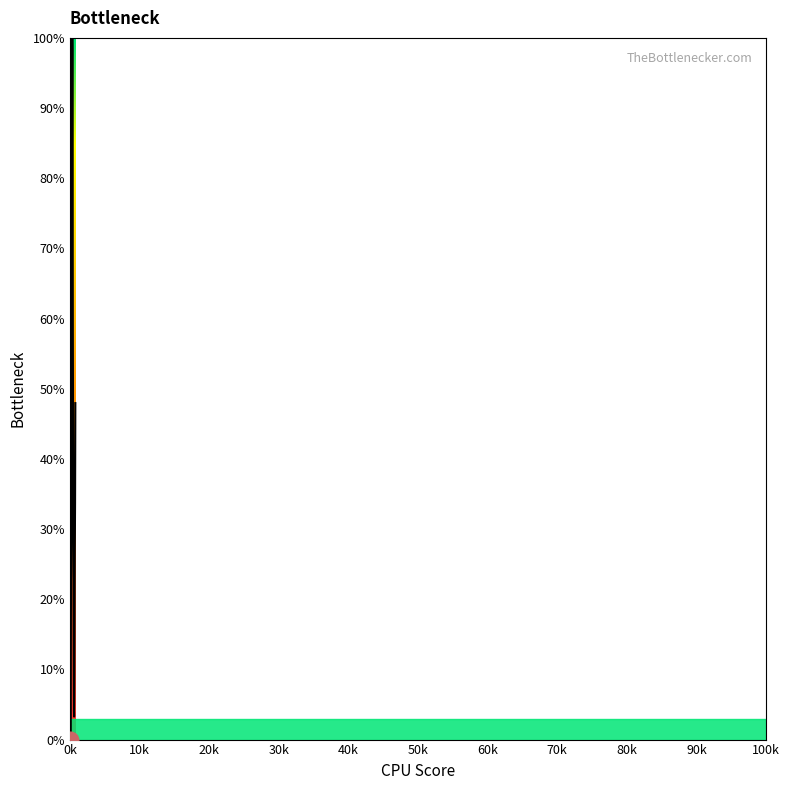

What is the difference between the maximum and minimum values?

100.0